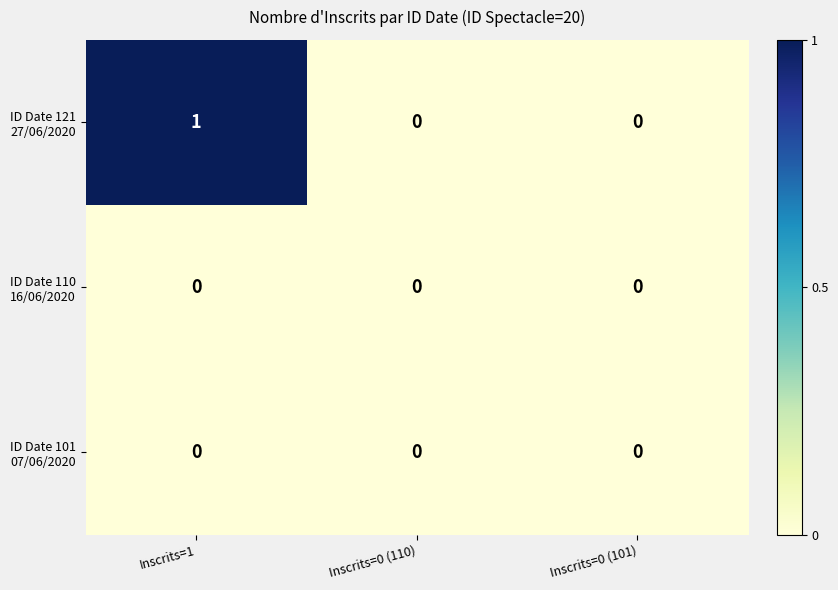

Which category has the highest value across all series?

Inscrits=1